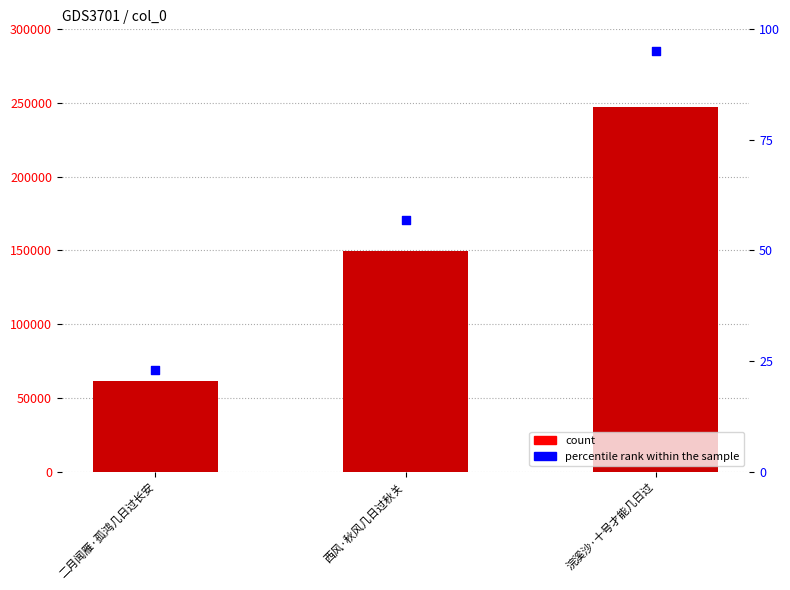

Is the value of percentile rank within the sample at 二月闻雁·孤鸿几日过长安 greater than the value of col_0 at 西风·秋风几日过秋关?

No